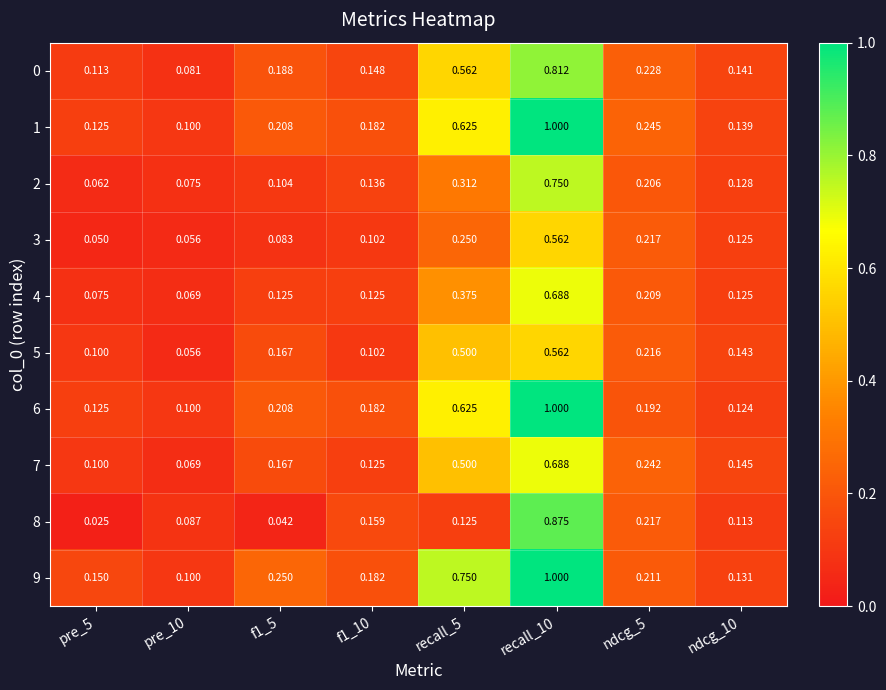

Is the value of 9 at recall_5 greater than the value of 8 at recall_10?

No